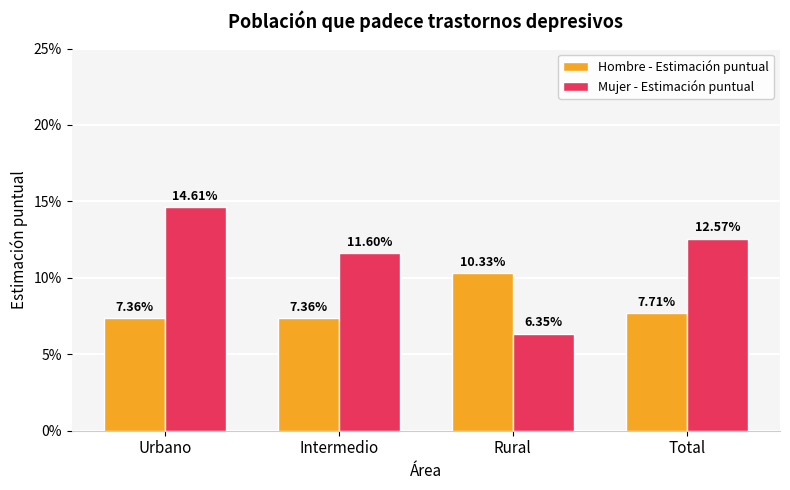

What are all the series names shown in the legend?

Hombre - Estimación puntual, Mujer - Estimación puntual